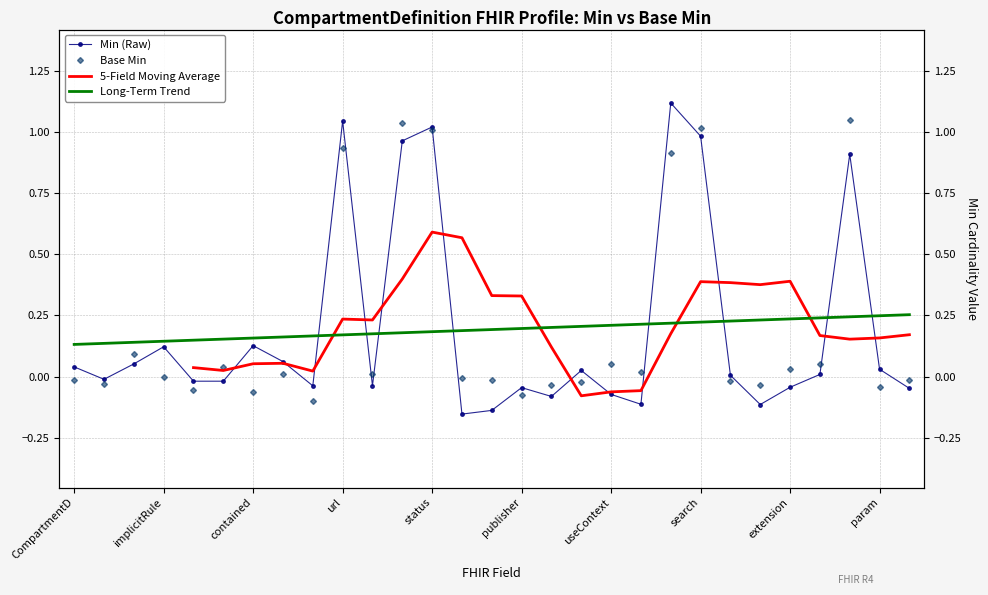

What is the sum of all Base Min values?

5.7